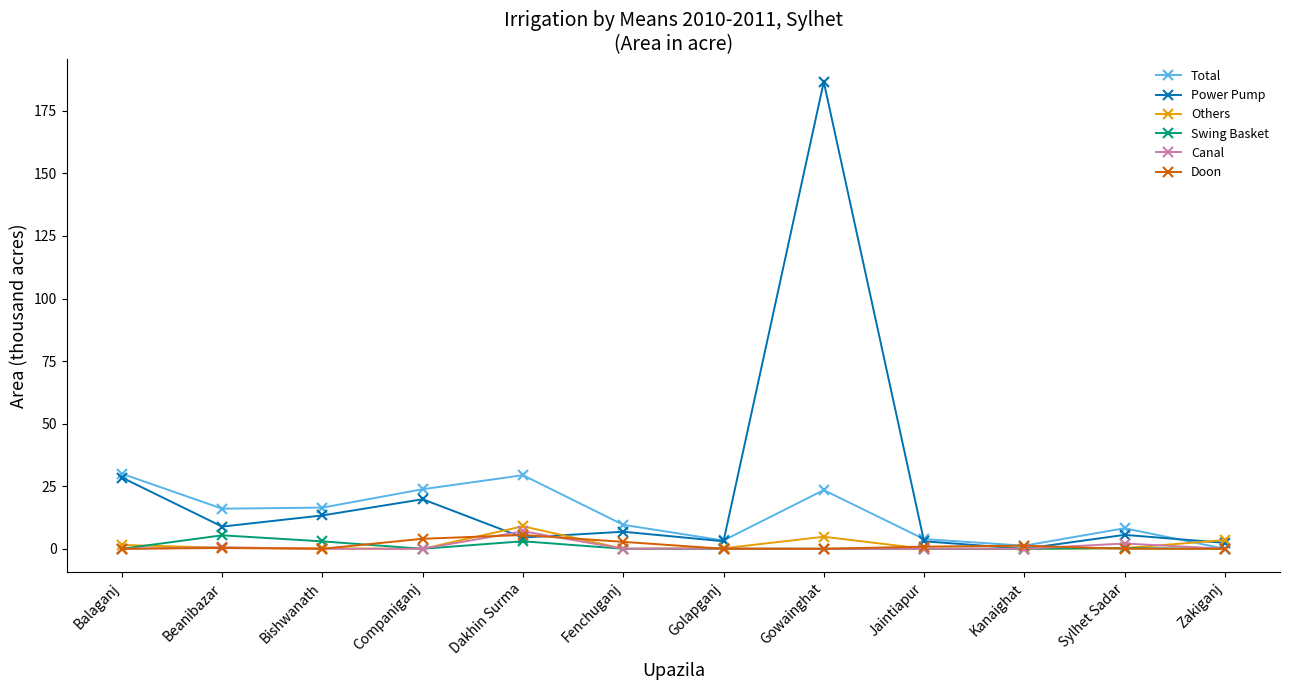

What is the highest value of the Canal series?

7.0